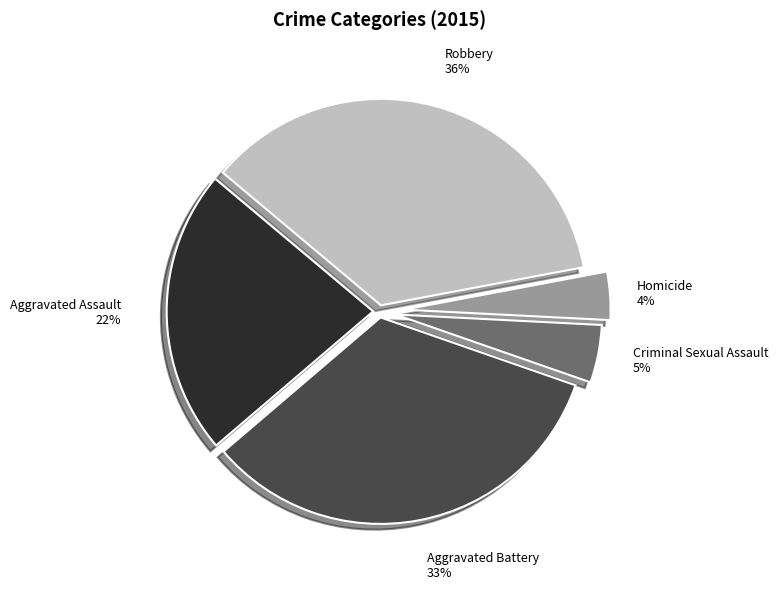

True or false: Aggravated Battery accounts for 25% of the total.

False